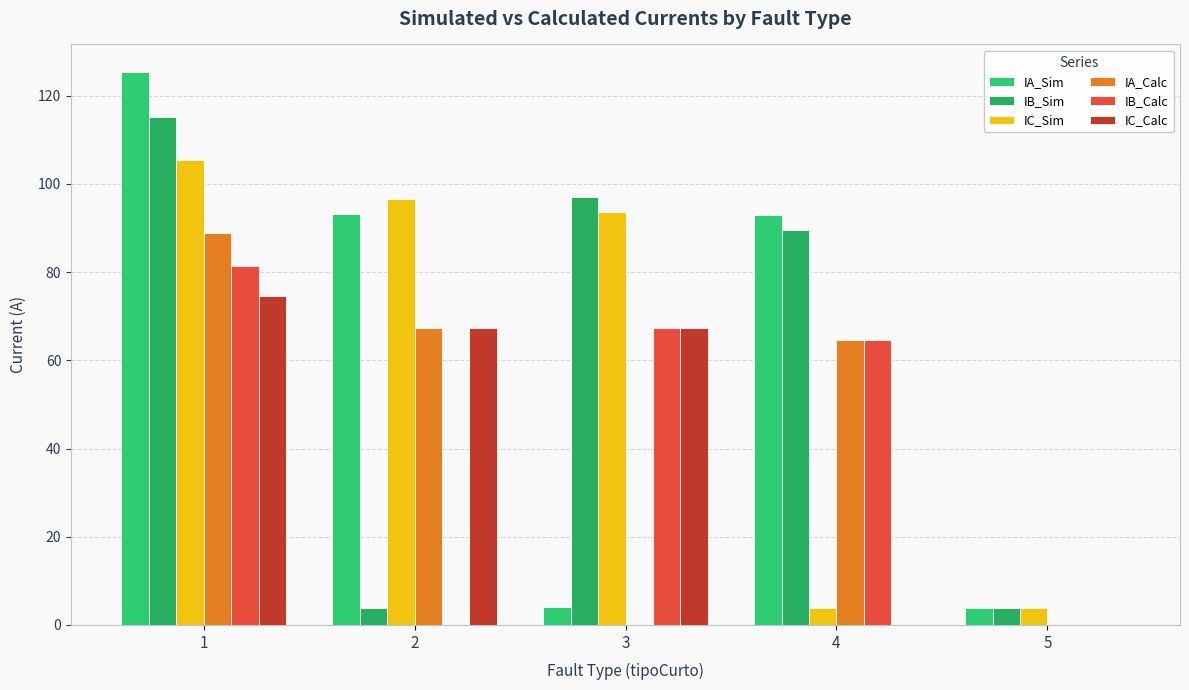

Which series has the widest spread of values?

IA_Sim